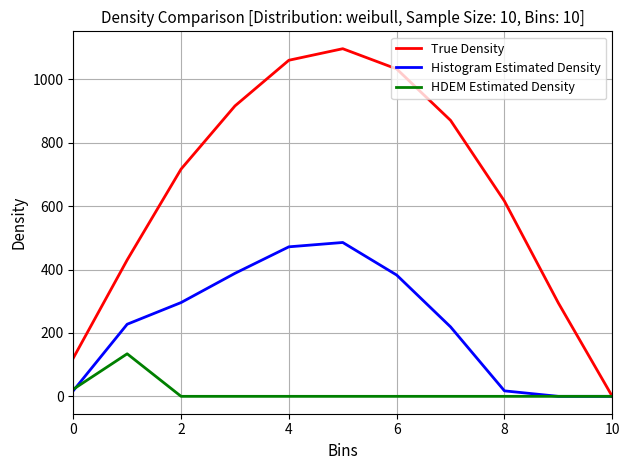

What is the sum of all HDEM Estimated Density values?

156.5